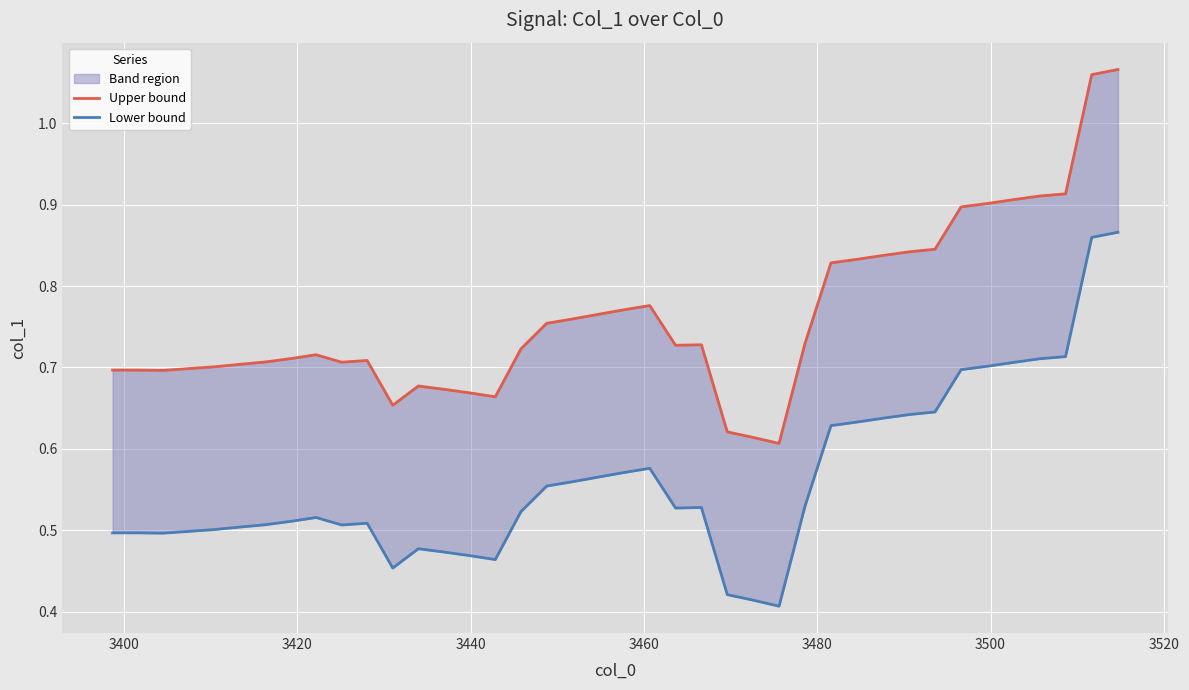

At how many categories does at least one series exceed 0?

40